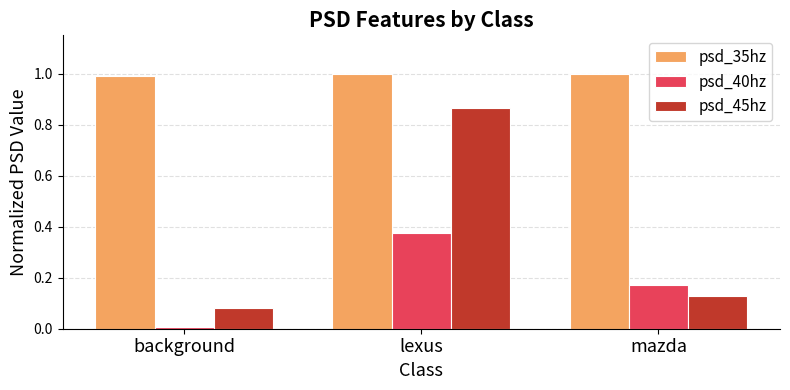

What is the value of the psd_35hz bar at the 2nd from the left?

1.0